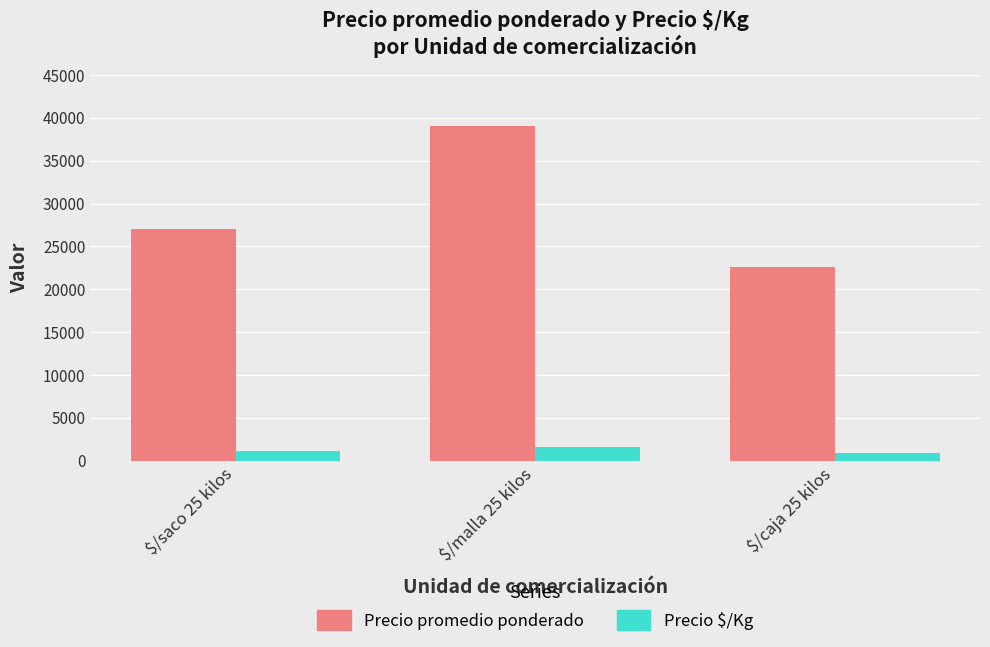

How many Precio $/Kg values are between 903 and 1560?

3